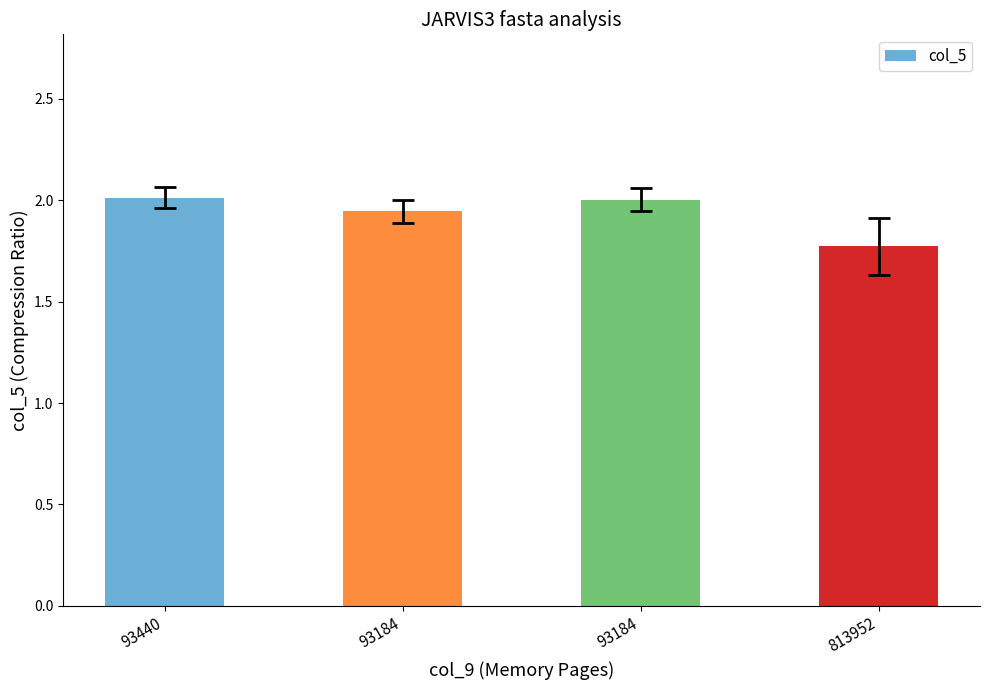

Reading right to left, what are all the values shown in this chart?

1.8	2.0	1.9	2.0